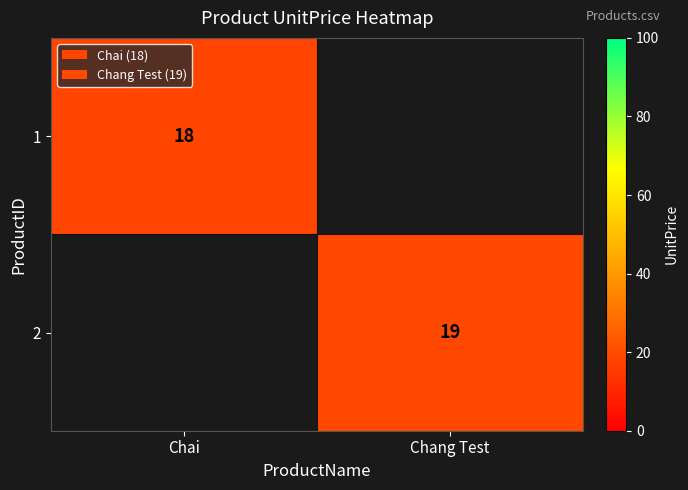

Which has a higher value, Chai or Chang Test?

Chang Test